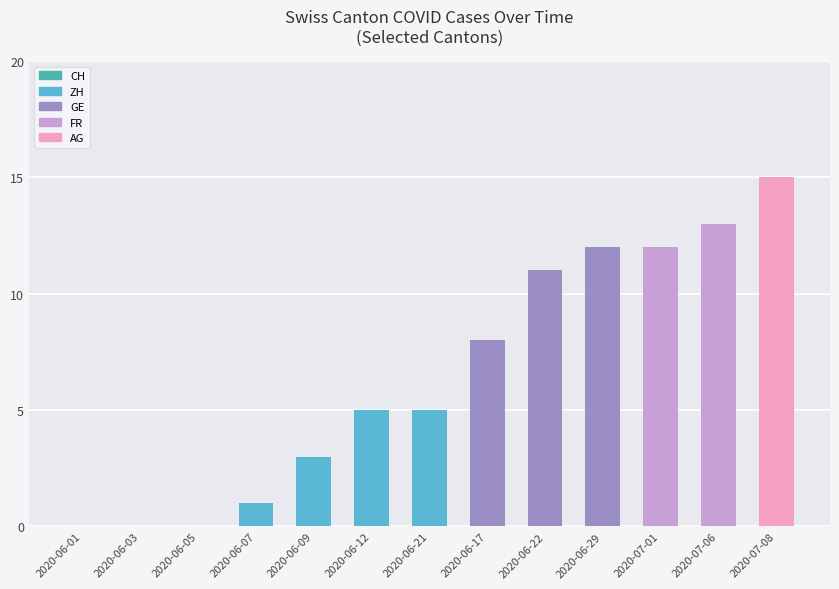

The value at 2020-06-09 is 3. True or false?

True